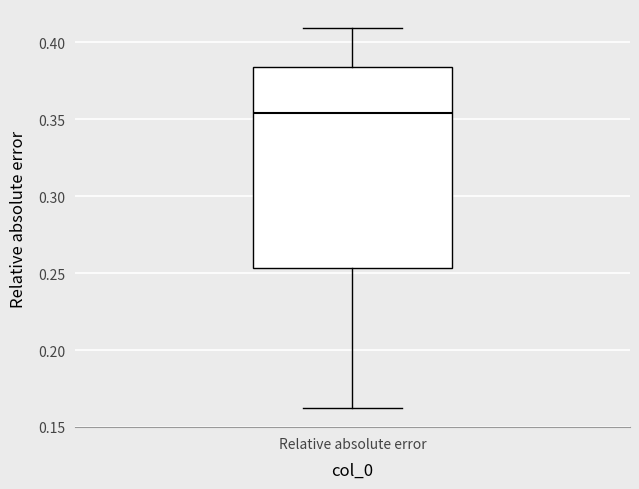

Transcribe this box plot: give where the median line is, the range the box spans, and where the two whiskers end, as read against the y-axis. The values are not printed on the chart, so give them approximately, as read against the axis.

median 0.355, box 0.255 to 0.385, whiskers 0.160 to 0.410